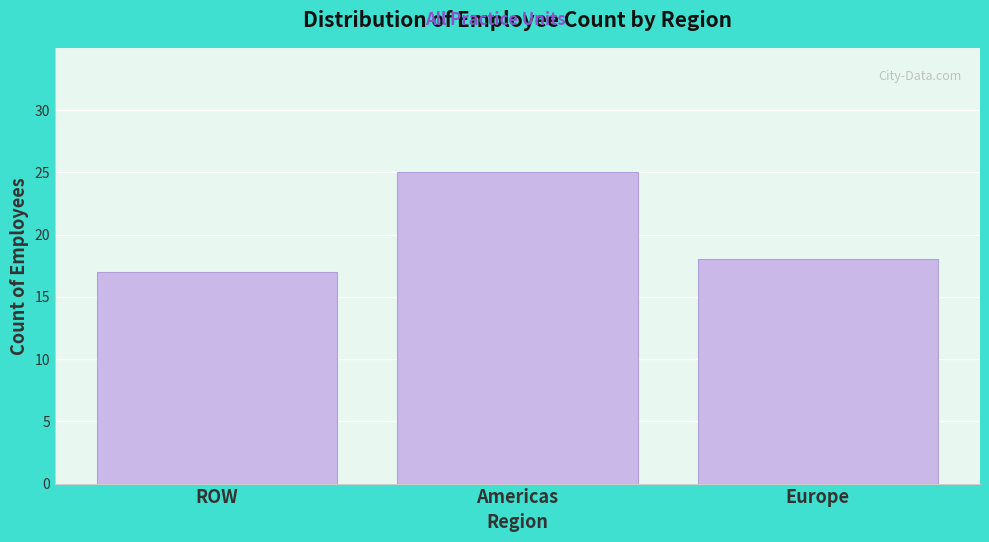

Reading left to right, transcribe all the data shown in this chart.

ROW=17	Americas=25	Europe=18